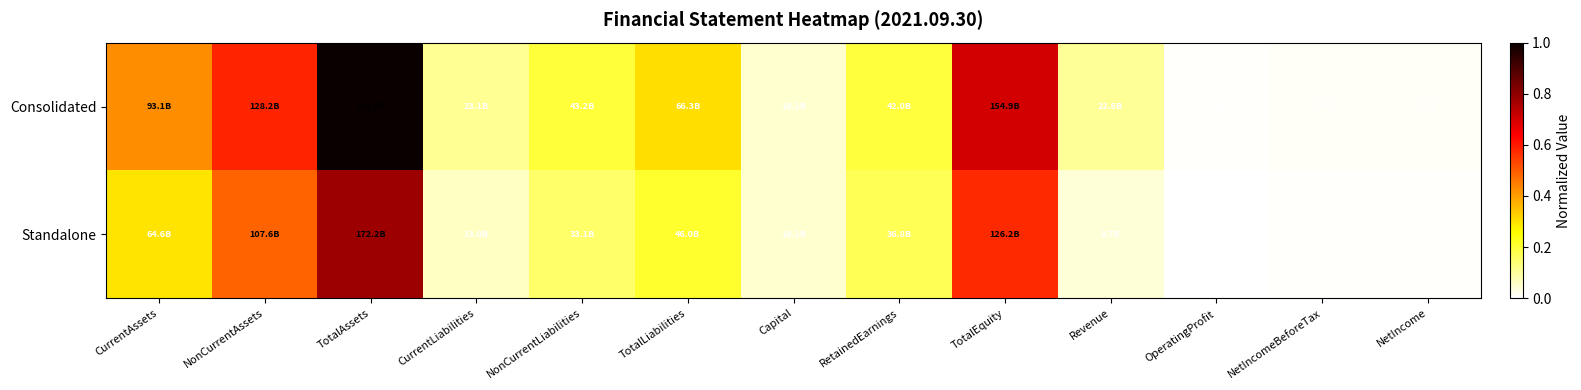

Rank the series by their average value, from lowest to highest.

Standalone, Consolidated